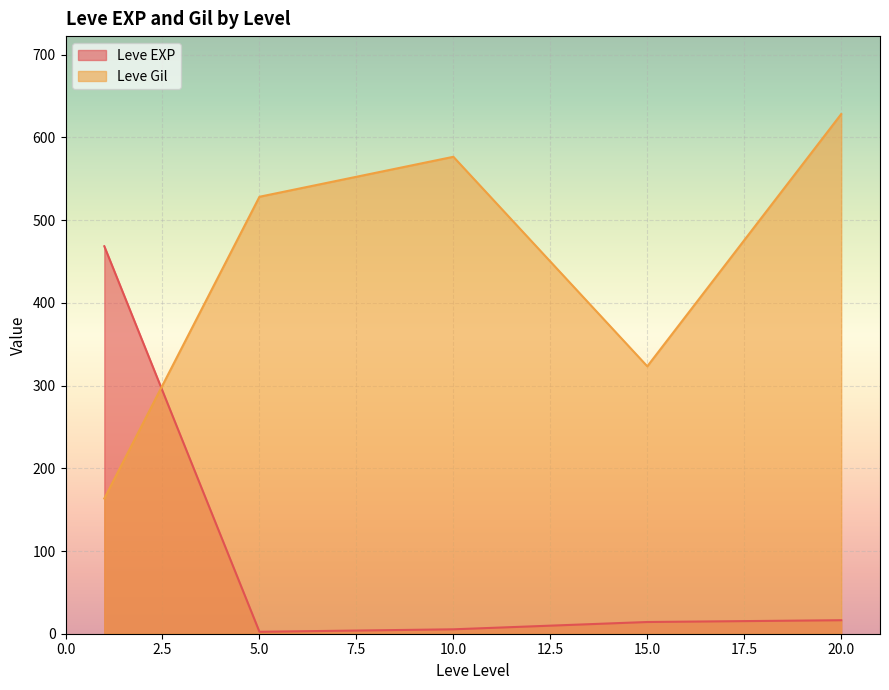

Is it true that Leve Gil equals 1698 at 5?

False